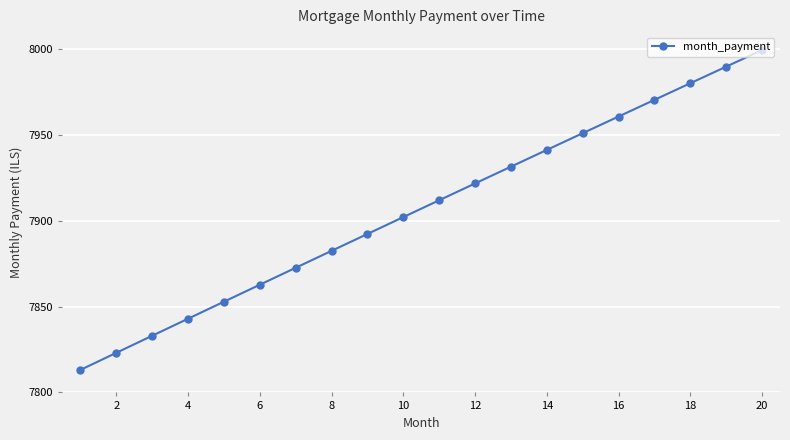

What is the average value?

7906.8